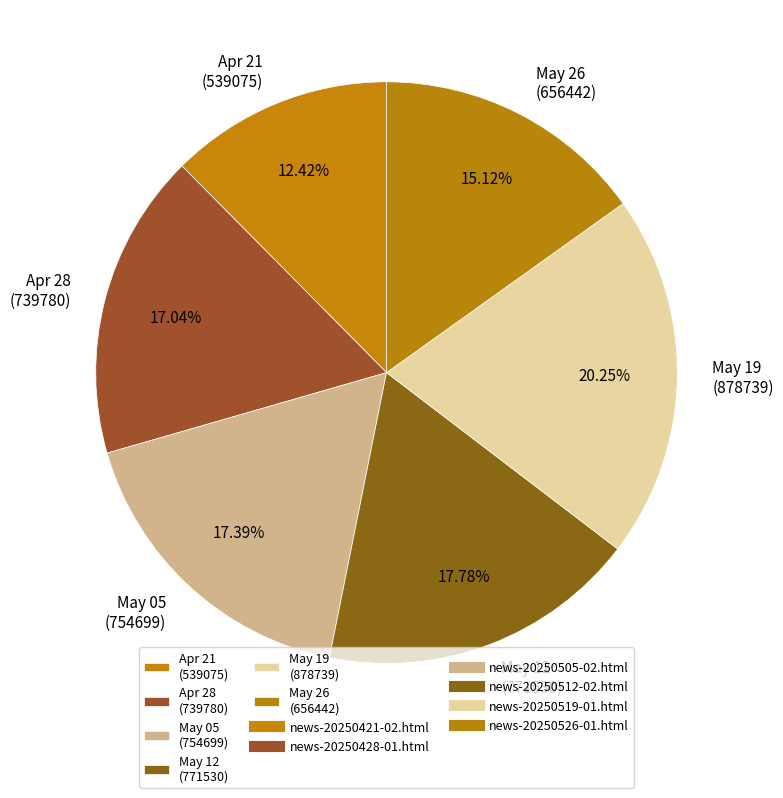

Is Apr 21 (539075) the majority of the pie?

No